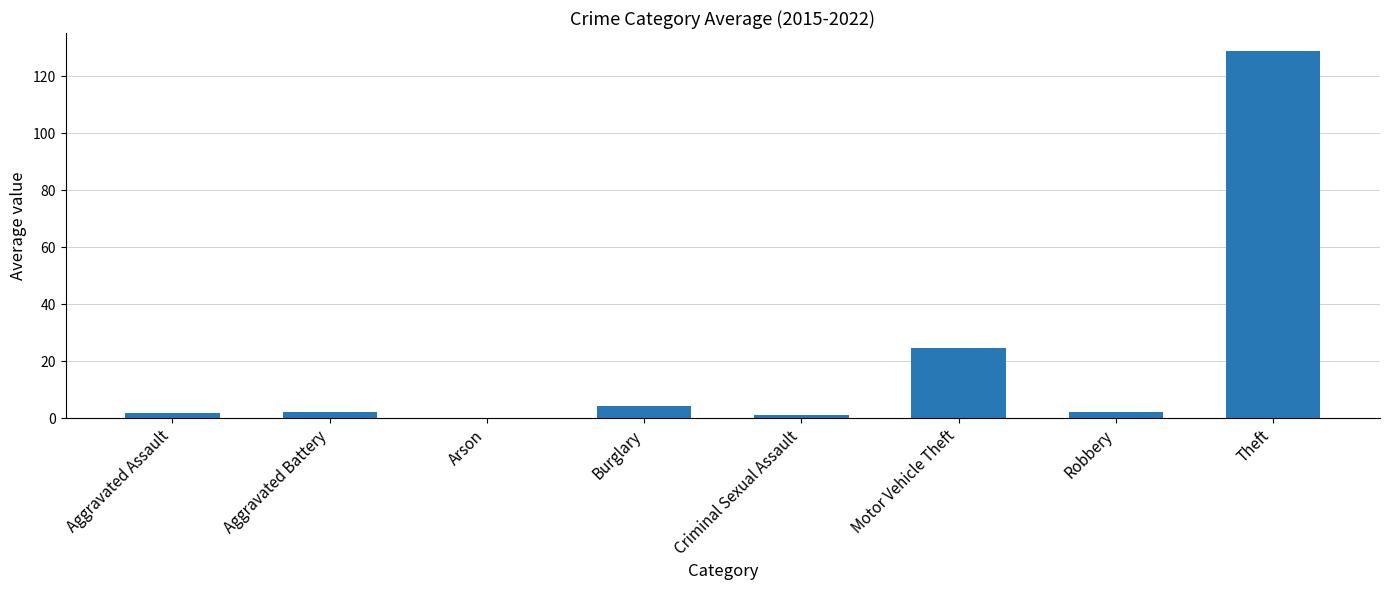

What is the maximum value shown in the chart?

128.8